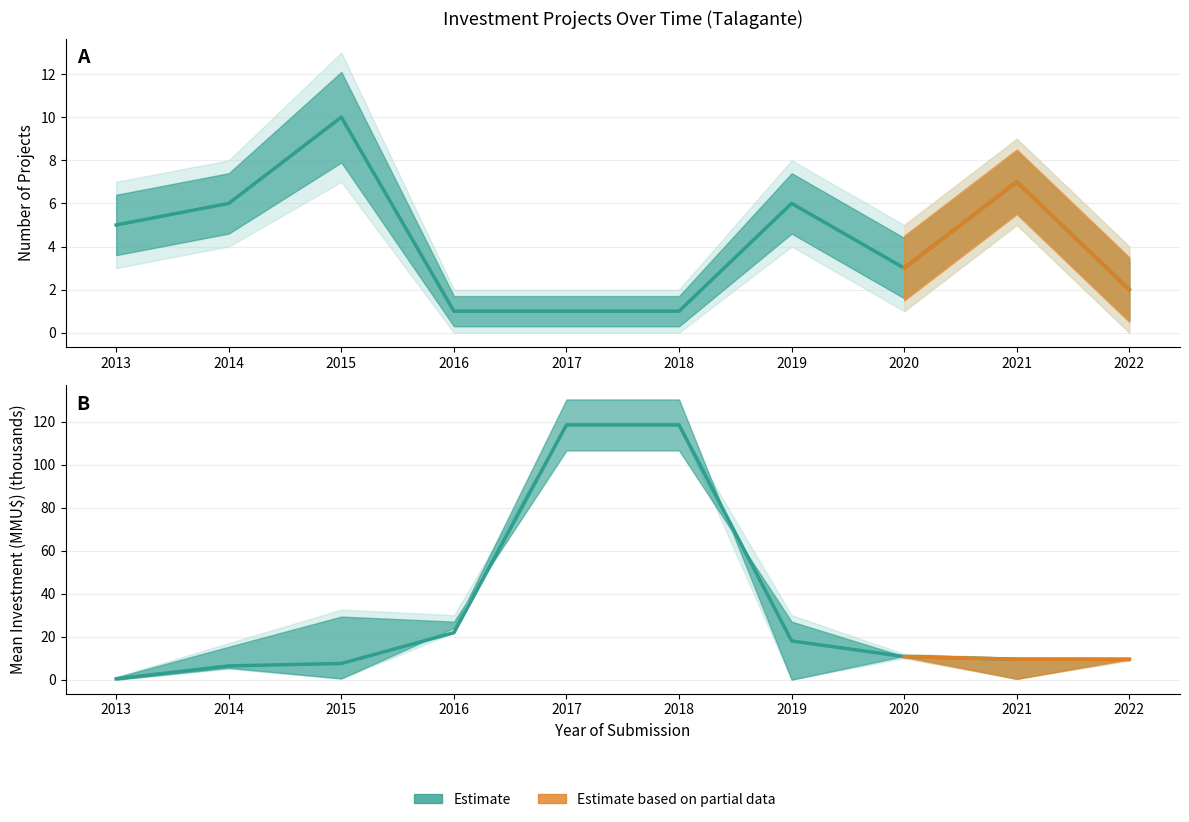

Count the number of categories in the chart.

10